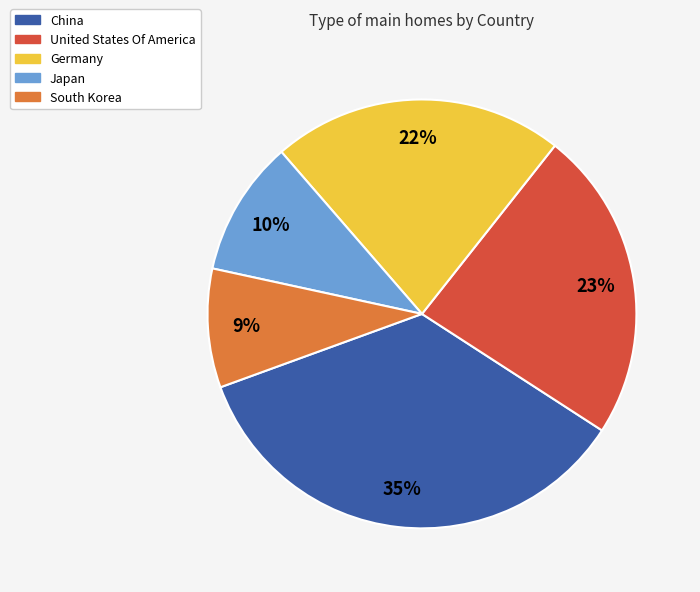

Is there a majority slice in this chart?

No